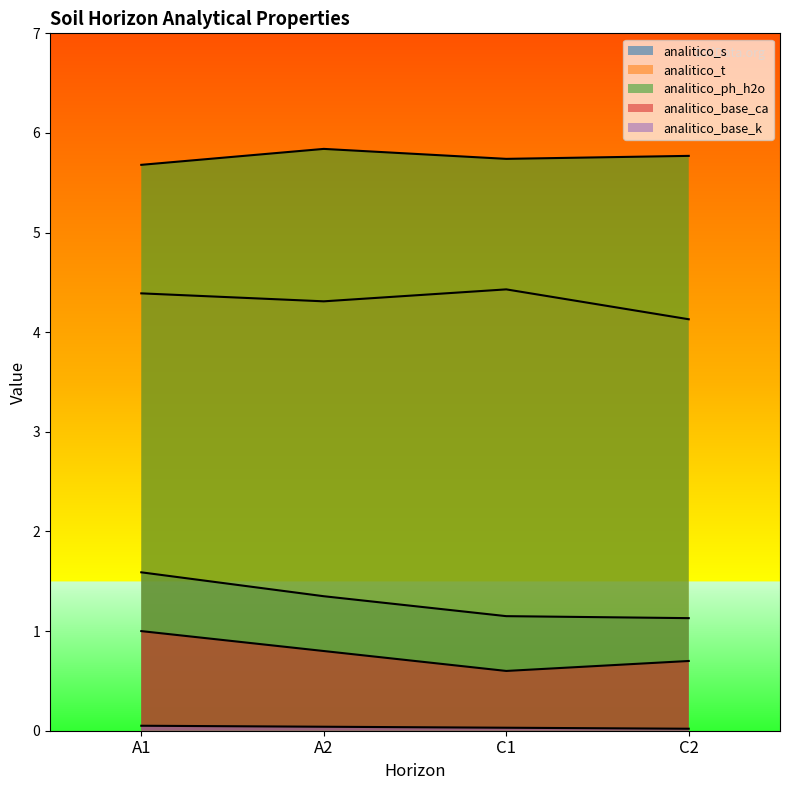

How many lines are shown in the chart?

5